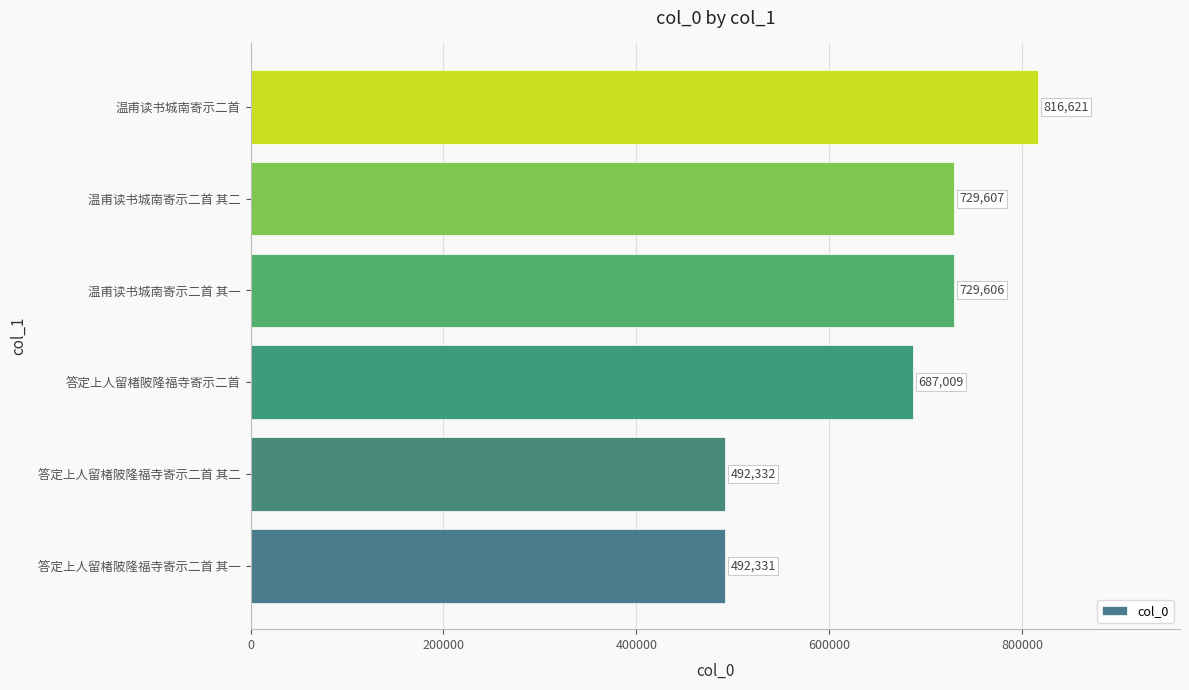

Reading top to bottom, extract all data points from this chart.

816621	729607	729606	687009	492332	492331